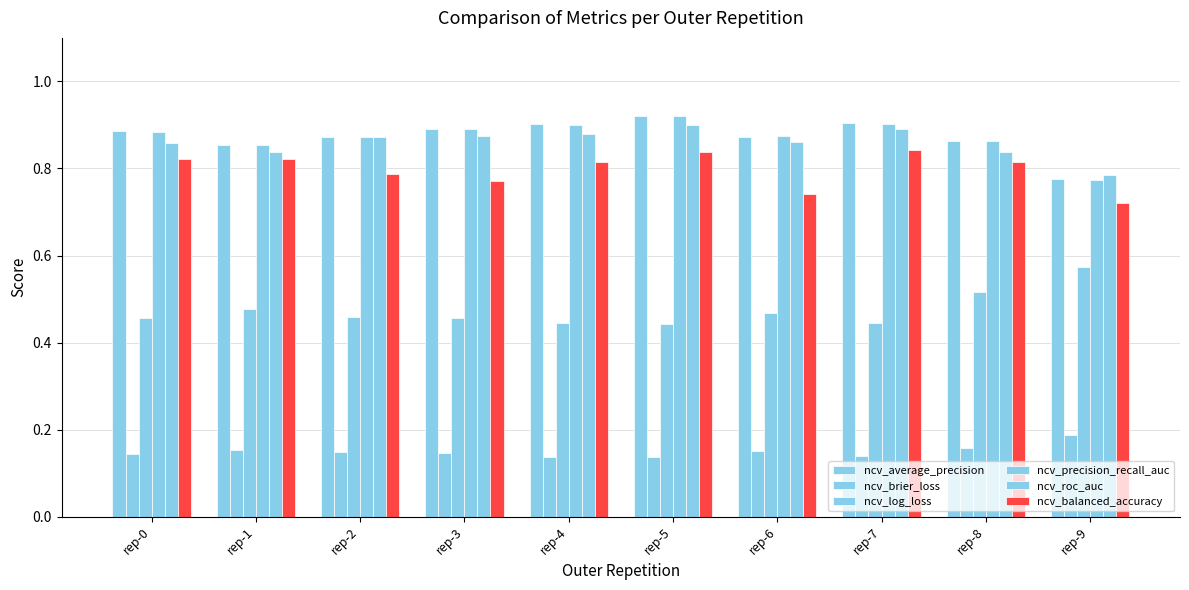

Is the value of ncv_precision_recall_auc at rep-2 greater than the value of ncv_balanced_accuracy at rep-4?

Yes